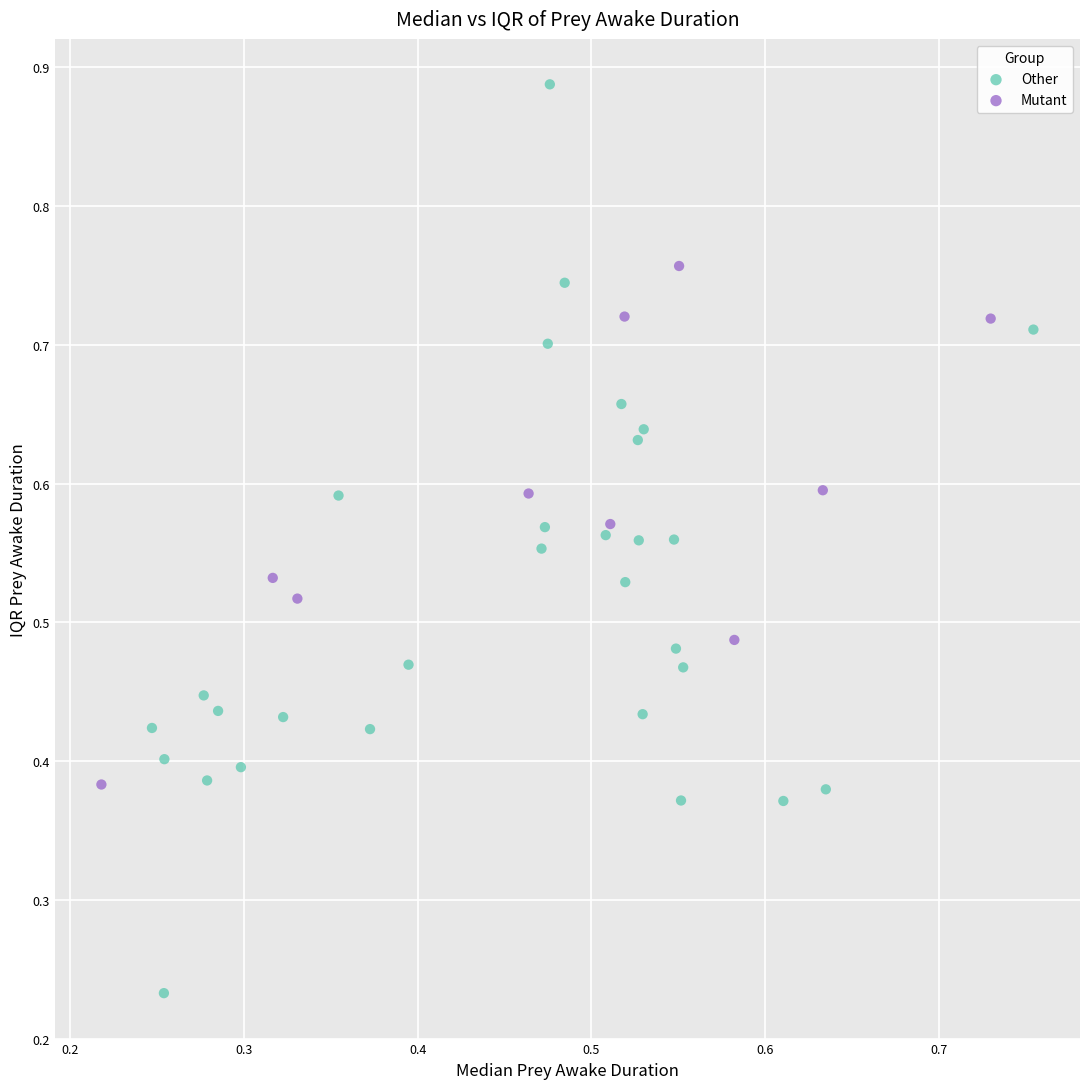

What are all the series names shown in the legend?

Other, Mutant